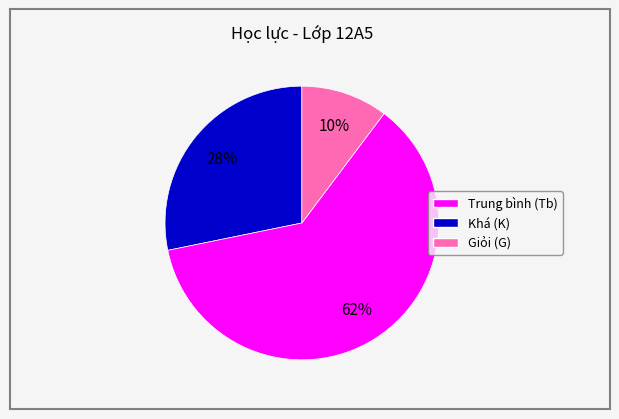

Which category has the biggest portion of the pie?

Khá (K)